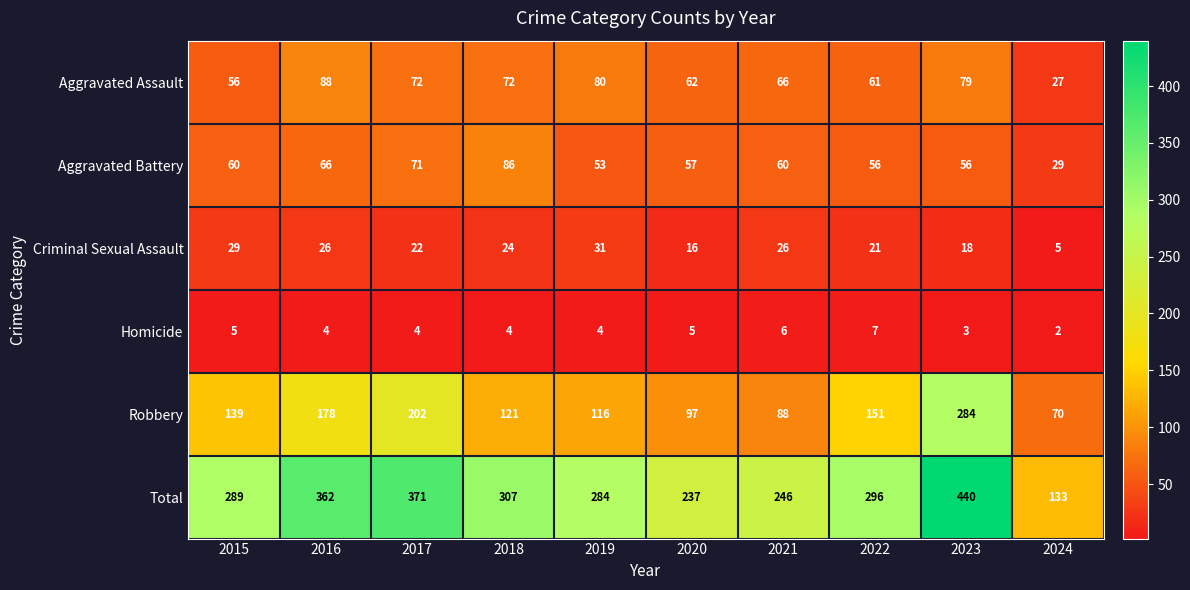

Which series changed the most between 2017 and 2020?

Total